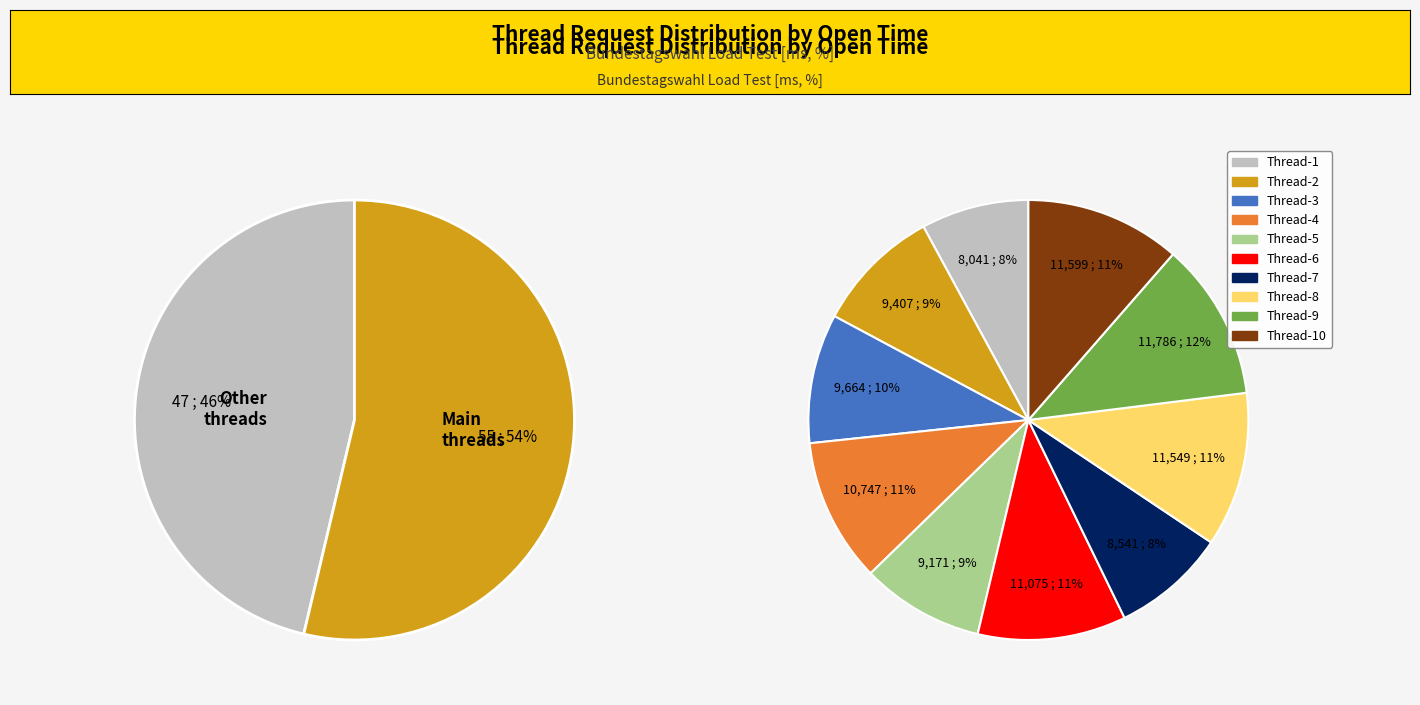

To the nearest percent, what is the average slice percentage?

10%